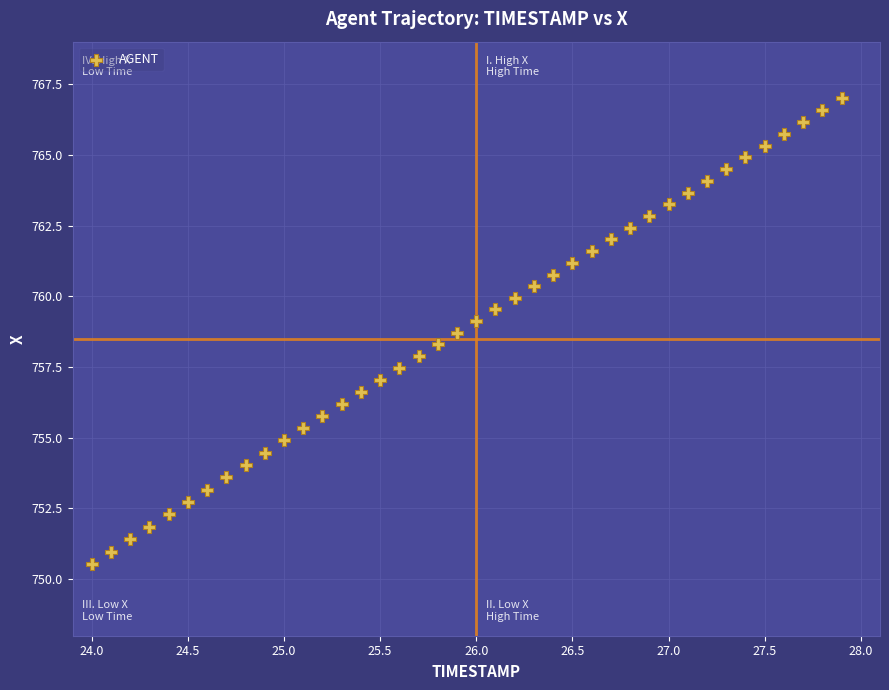

What is the range of Y values (max minus min)?

16.5